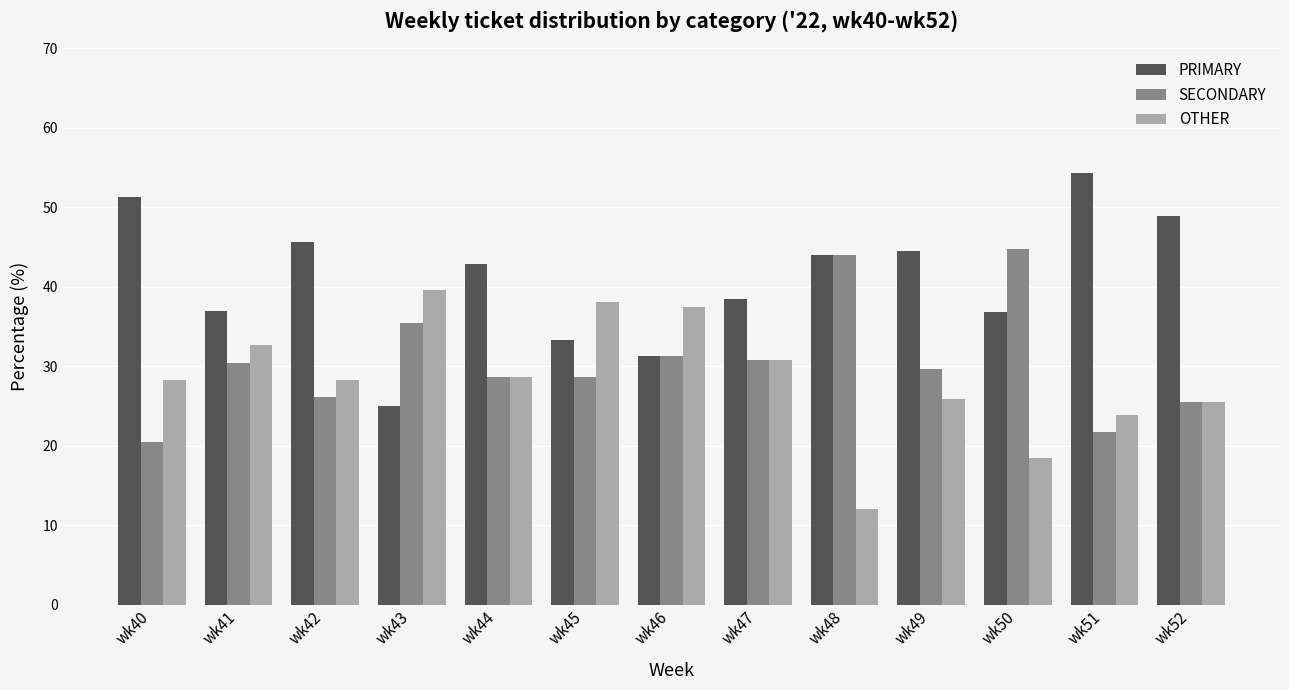

List the series in order of their overall mean, lowest first.

OTHER, SECONDARY, PRIMARY